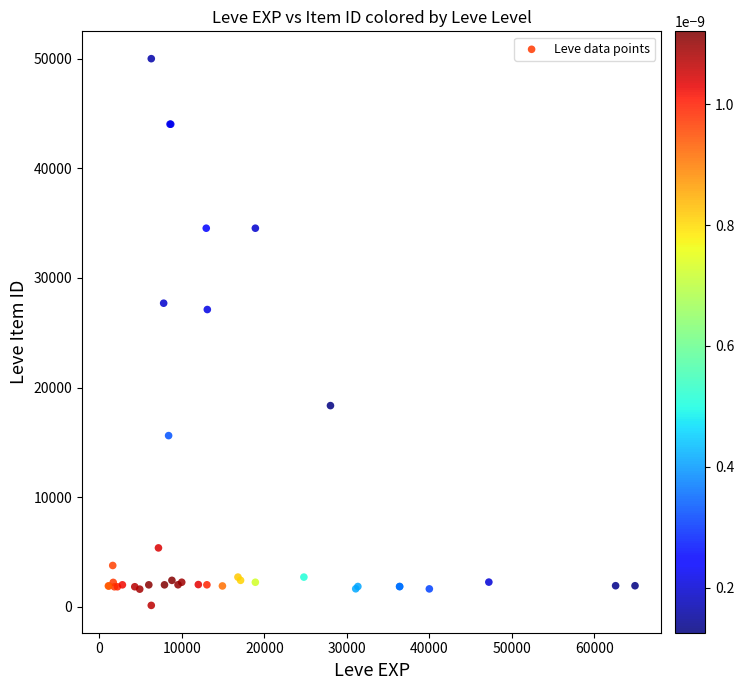

What Y value in the scatter plot is closest to 25061?

27114